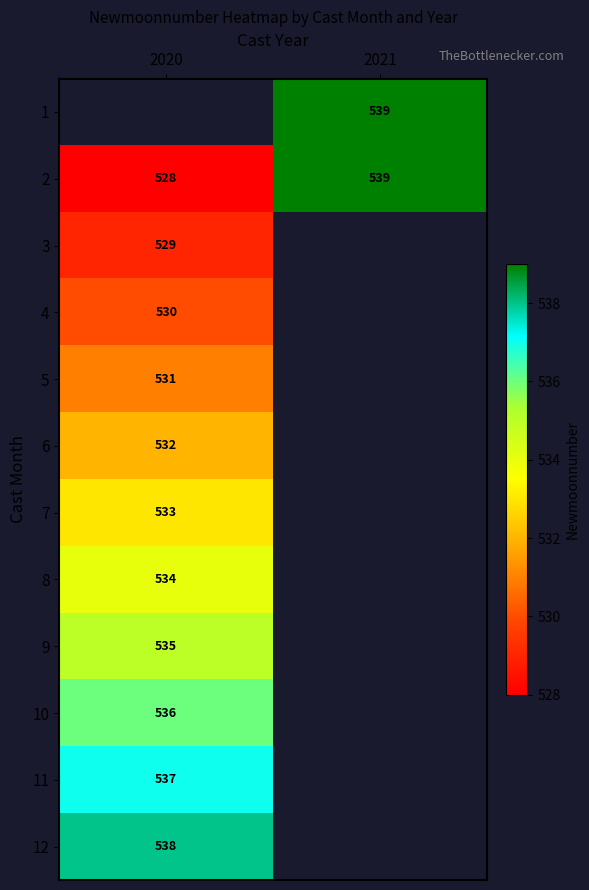

Which category has the lowest value in the 2 series?

2020